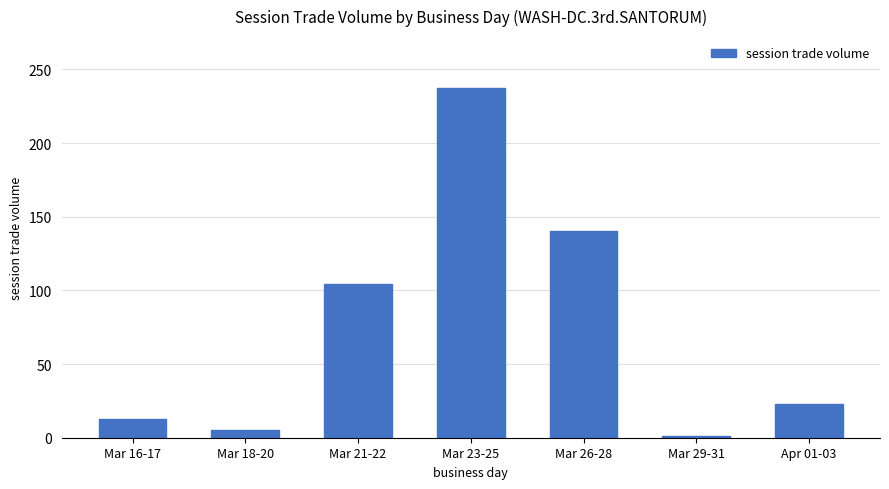

Reading left to right, what are all the values shown in this chart?

Mar 16-17=13	Mar 18-20=5	Mar 21-22=104	Mar 23-25=237	Mar 26-28=140	Mar 29-31=1	Apr 01-03=23